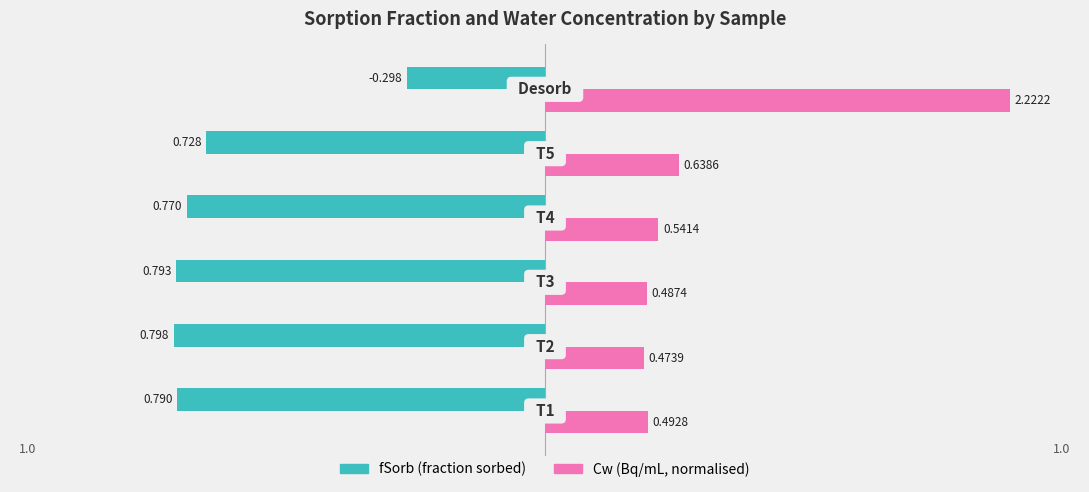

What position from the right is −1.0?

5